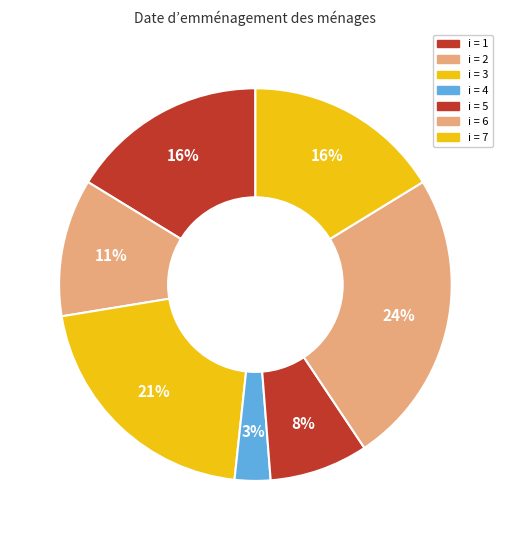

How many segments does this pie chart have?

7